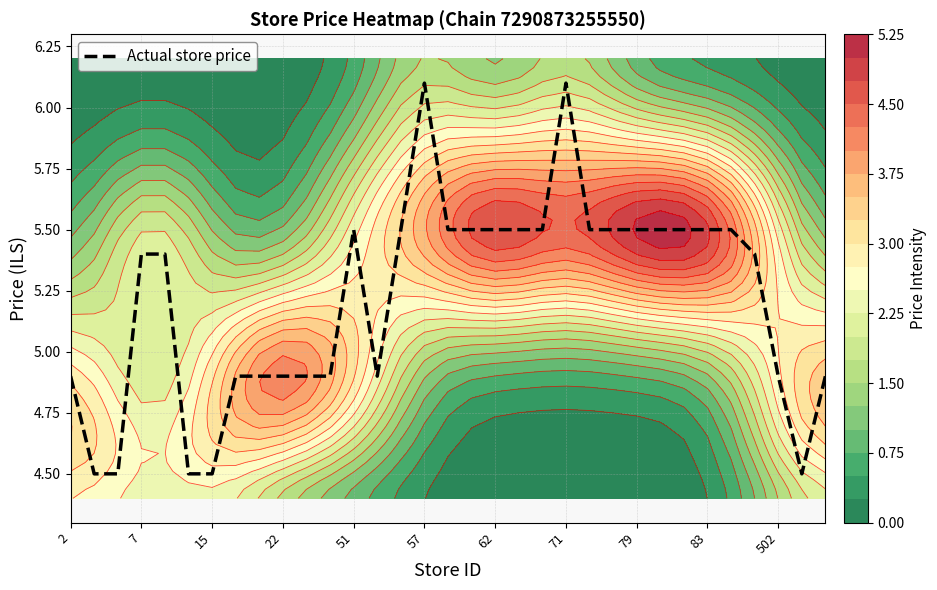

How many values are below 5?

14